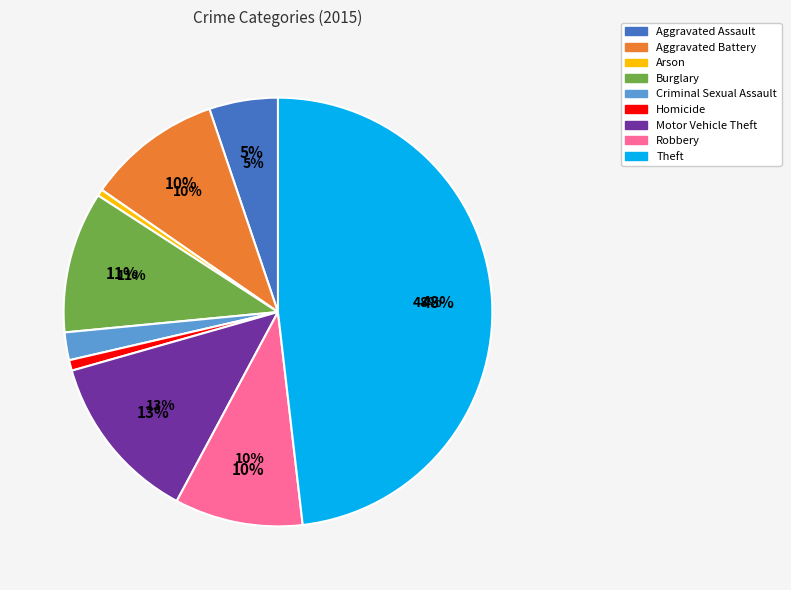

What portion of the pie excludes Burglary?

89.3%